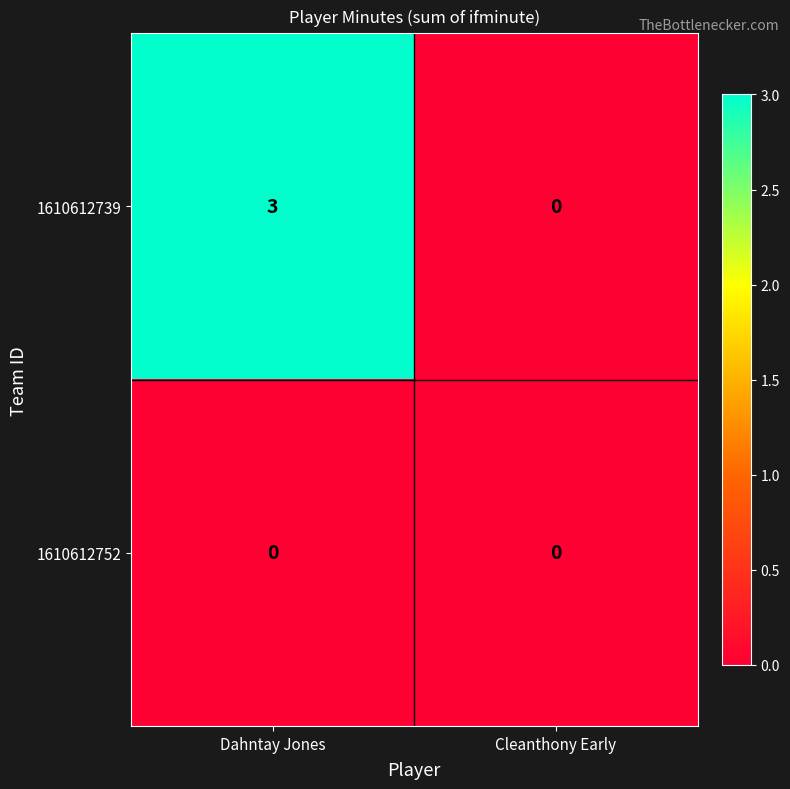

At Dahntay Jones, list the series in order from smallest to largest.

1610612752, 1610612739